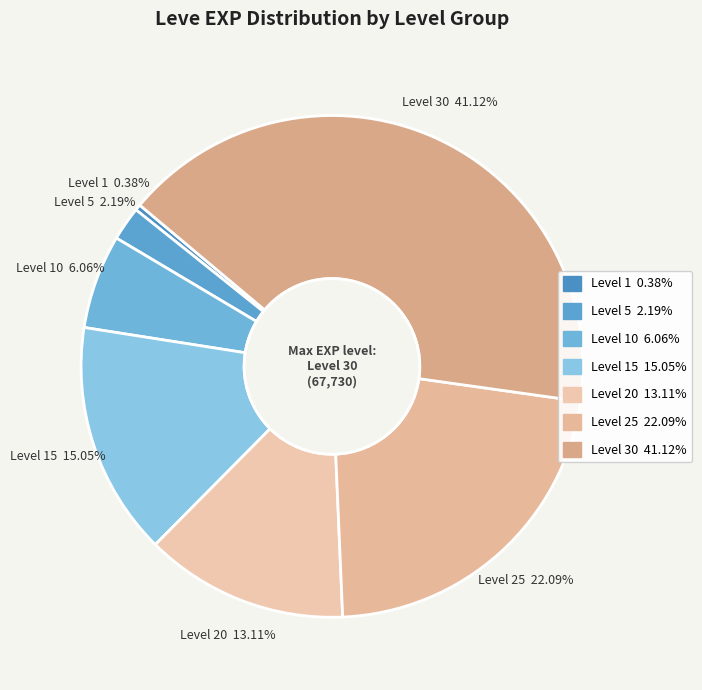

Between Level 1 and Level 30, which is larger?

Level 30